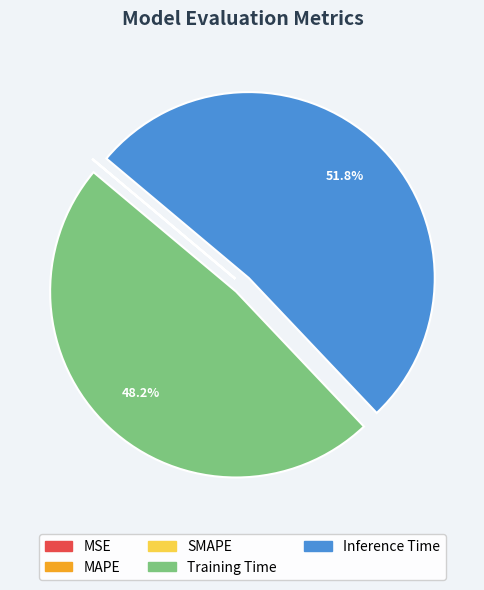

Which slice is the largest?

Inference Time